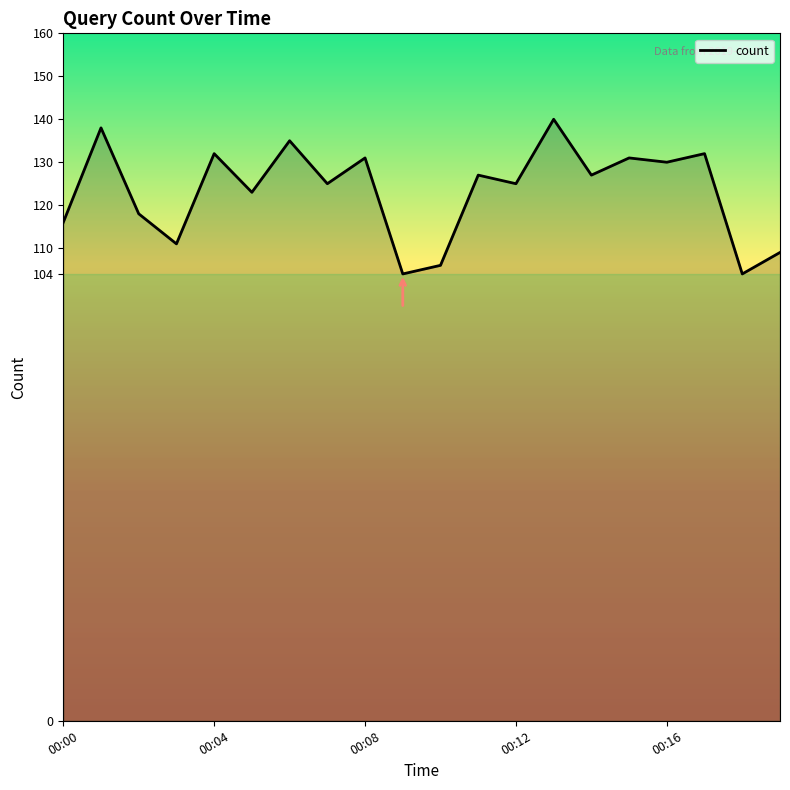

What is the smallest value displayed?

104